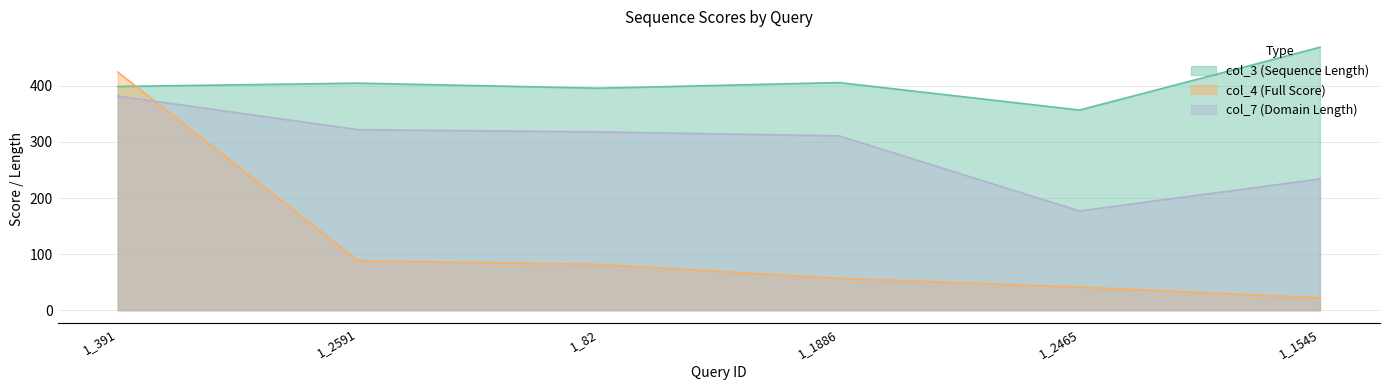

What is the difference between the maximum and second lowest values in the col_3 series?

73.0